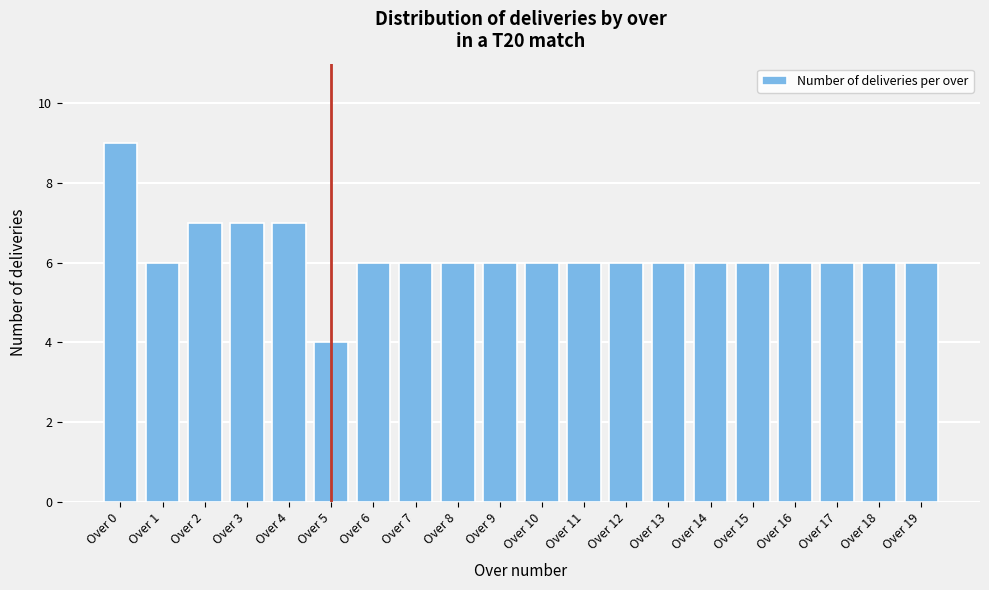

Reading left to right, what are all the values shown in this chart?

9	6	7	7	7	4	6	6	6	6	6	6	6	6	6	6	6	6	6	6